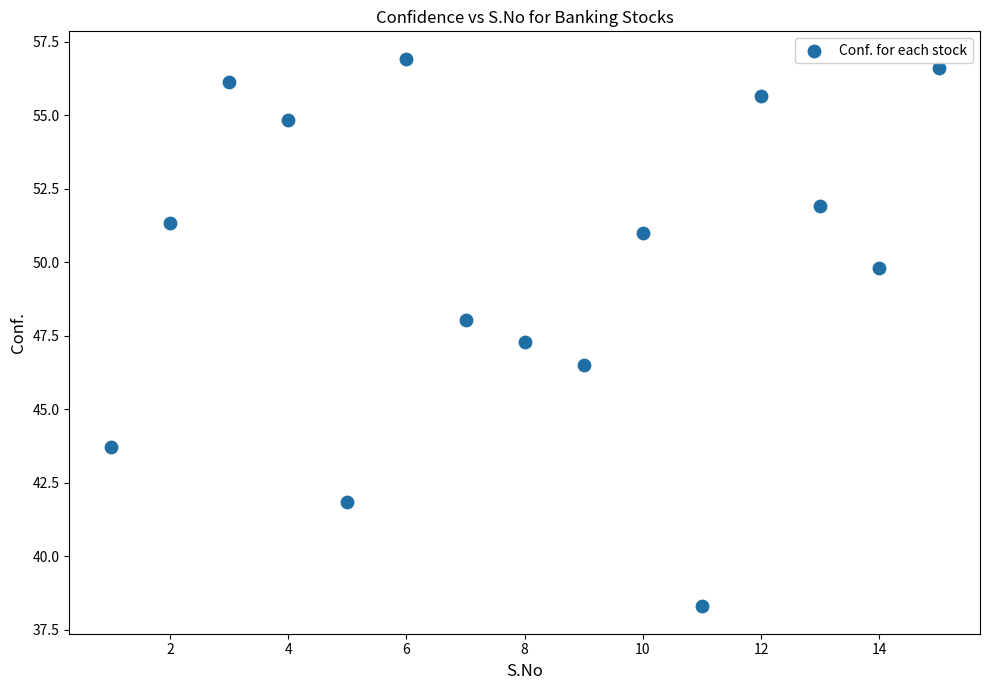

What is the range of X values (max minus min)?

14.0